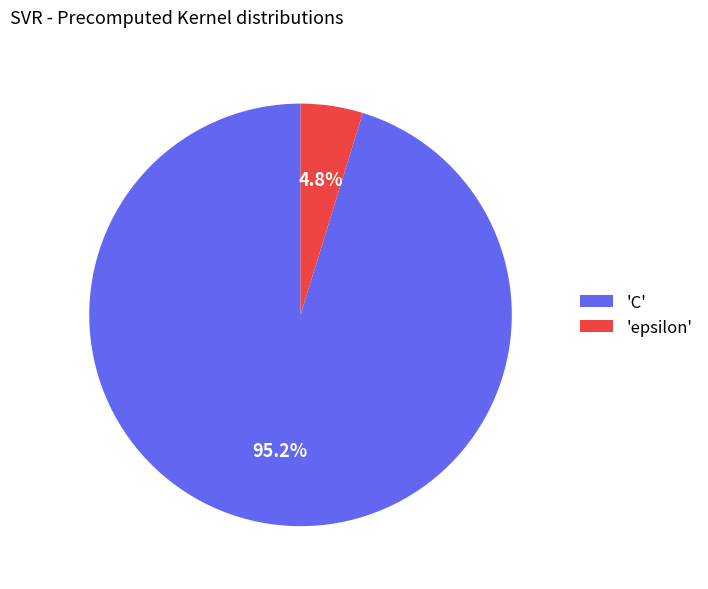

What percentage do 'epsilon' and 'C' together represent?

100.0%